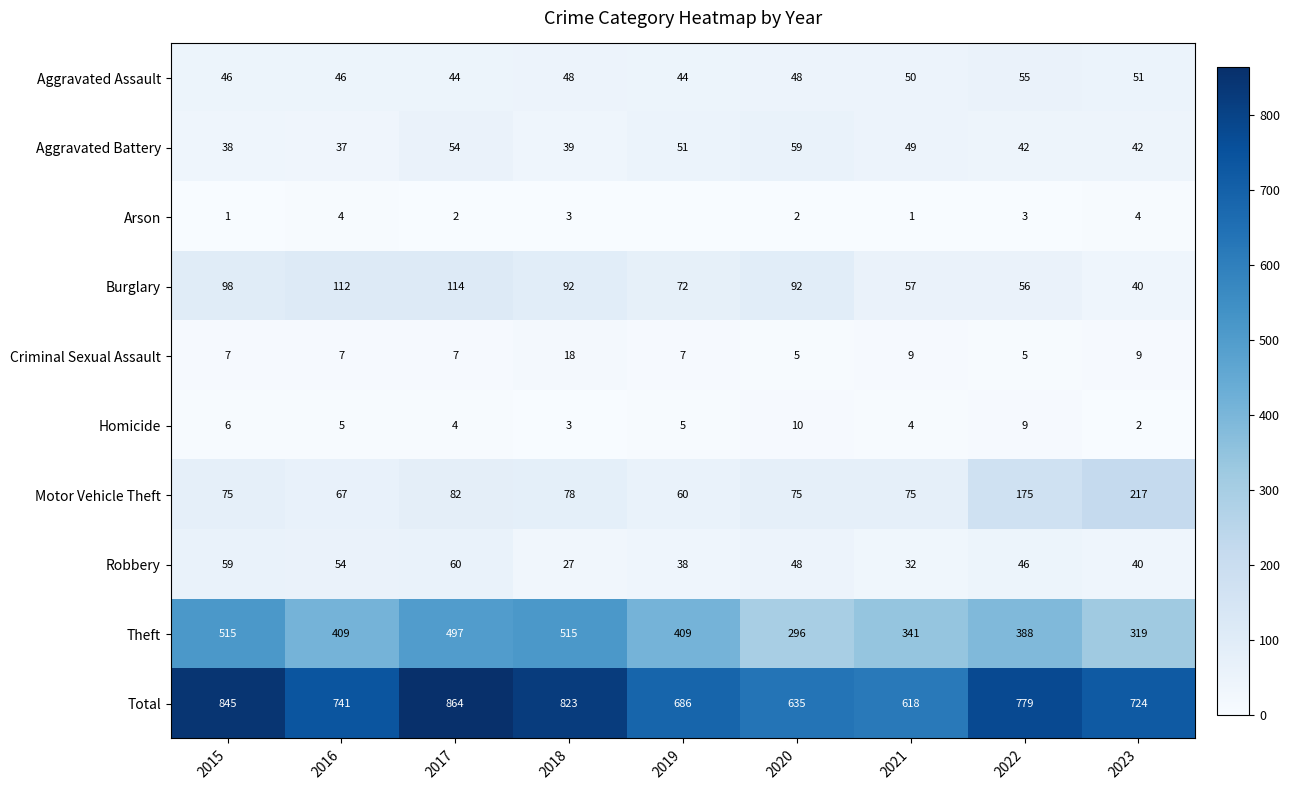

Where does the Total series first go above 741?

2015